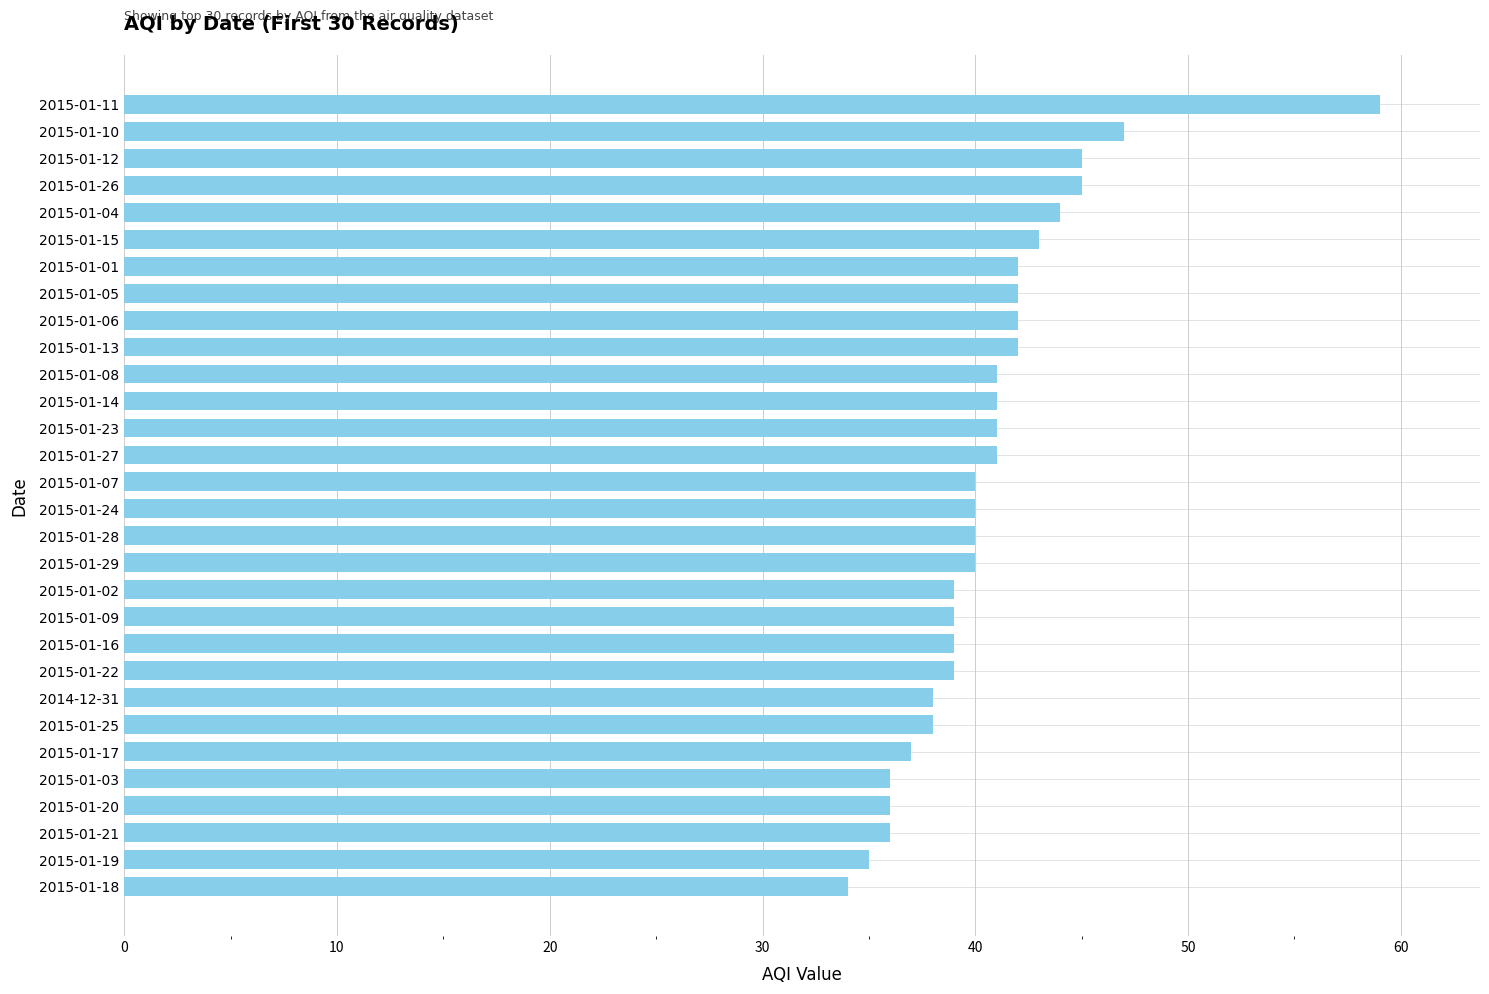

True or false: the data shows 52 at 2015-01-21.

False